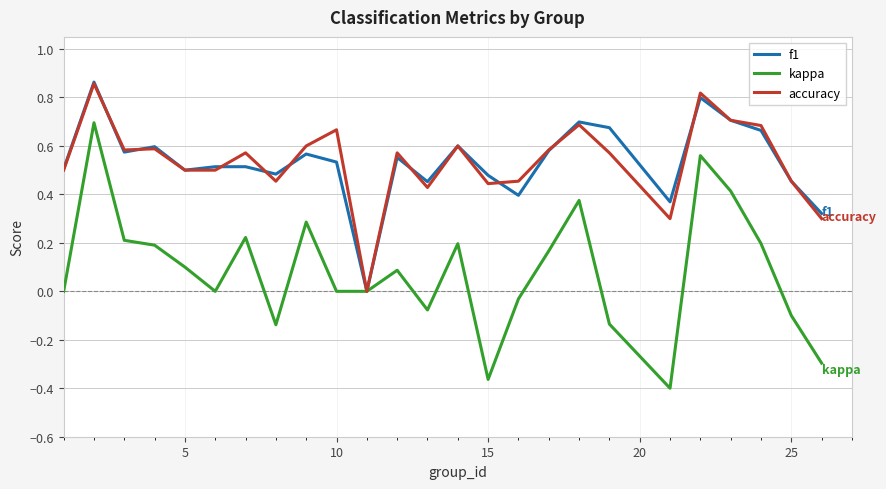

Which series has the widest spread of values?

kappa